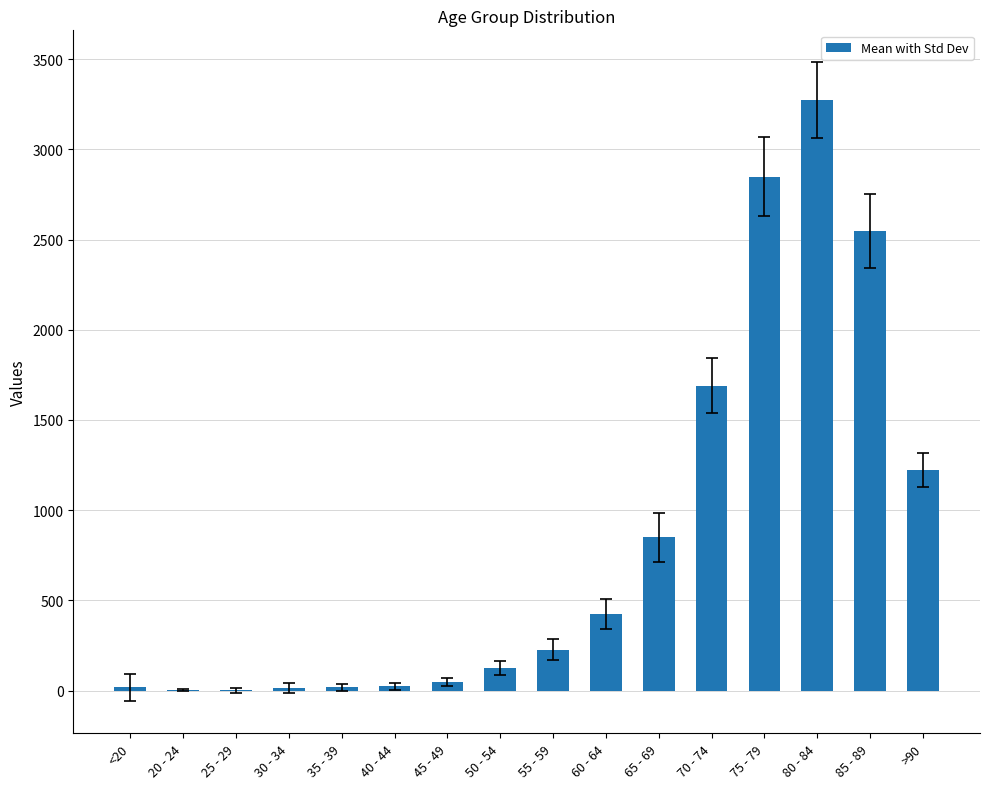

What is the sum of all values?

13343